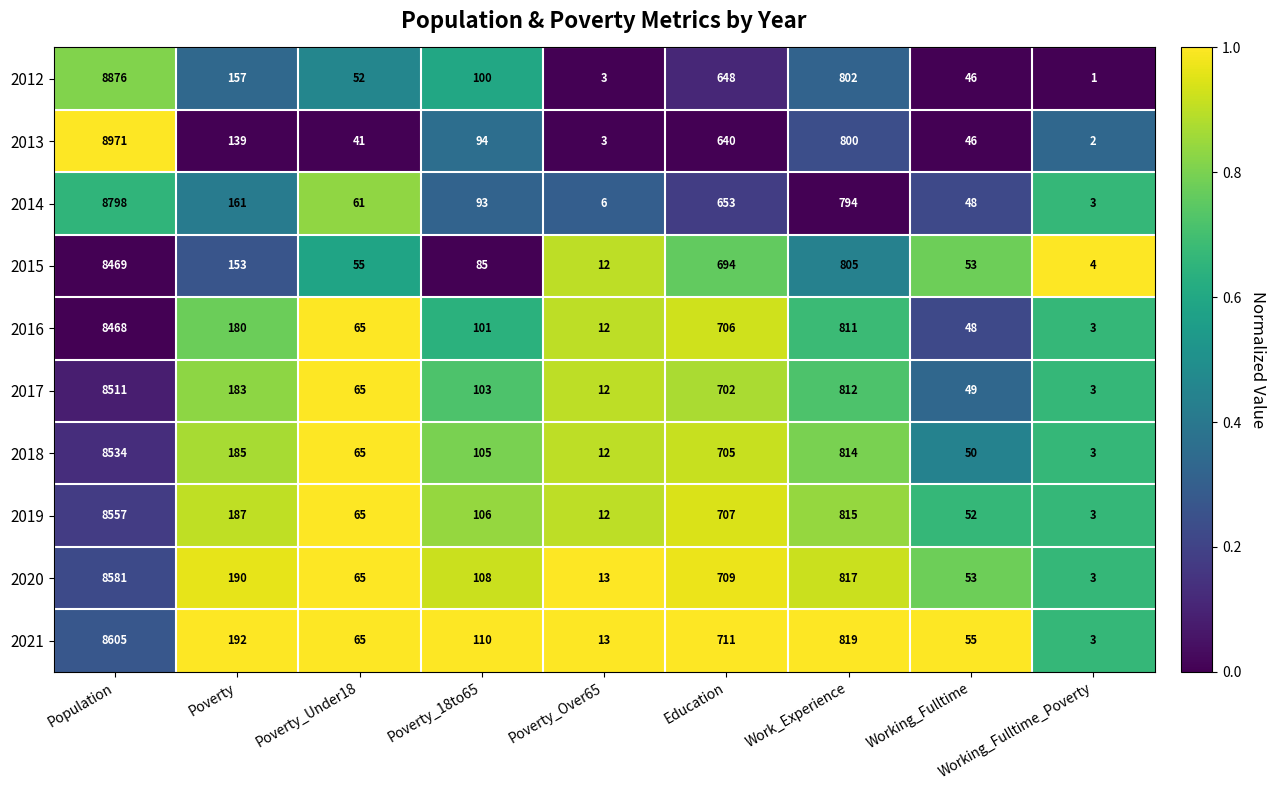

Which series has the largest total across all categories?

2013